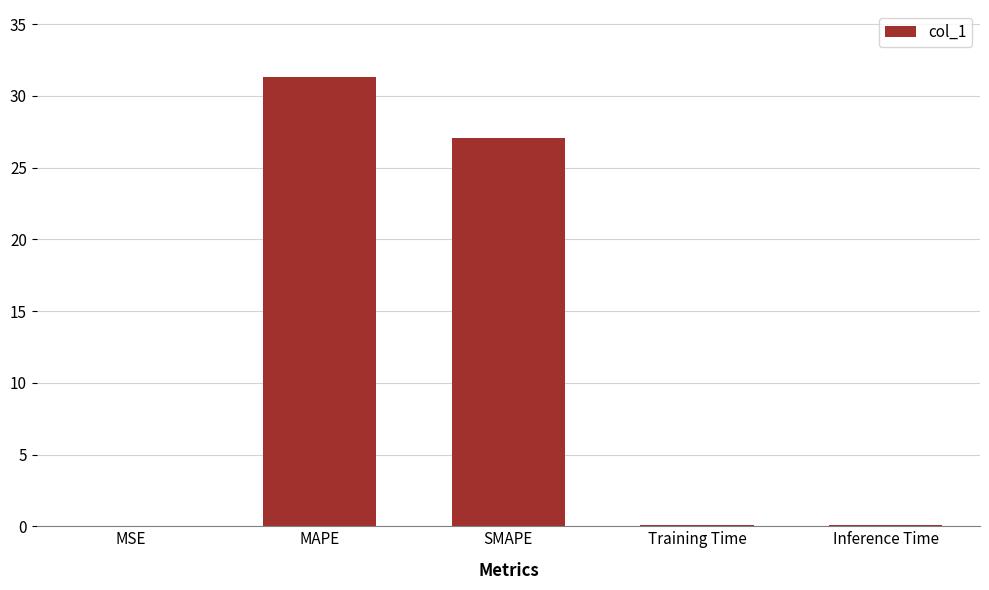

The chart shows a value of 5.5 at SMAPE. True or false?

False